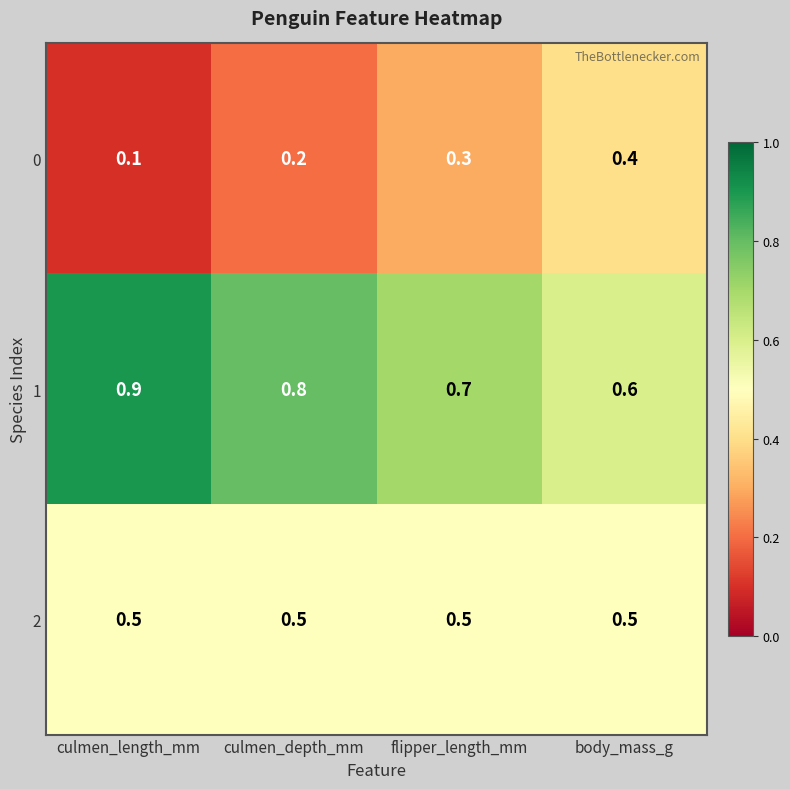

Count the 1 values in the range 0 to 1.

4